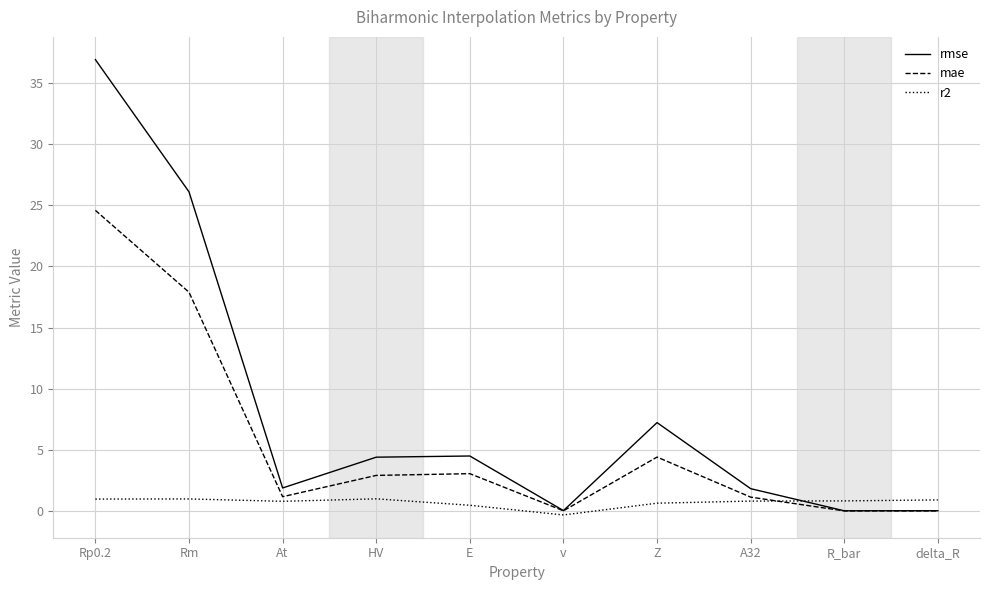

At which label is mae closest to 12?

Rm